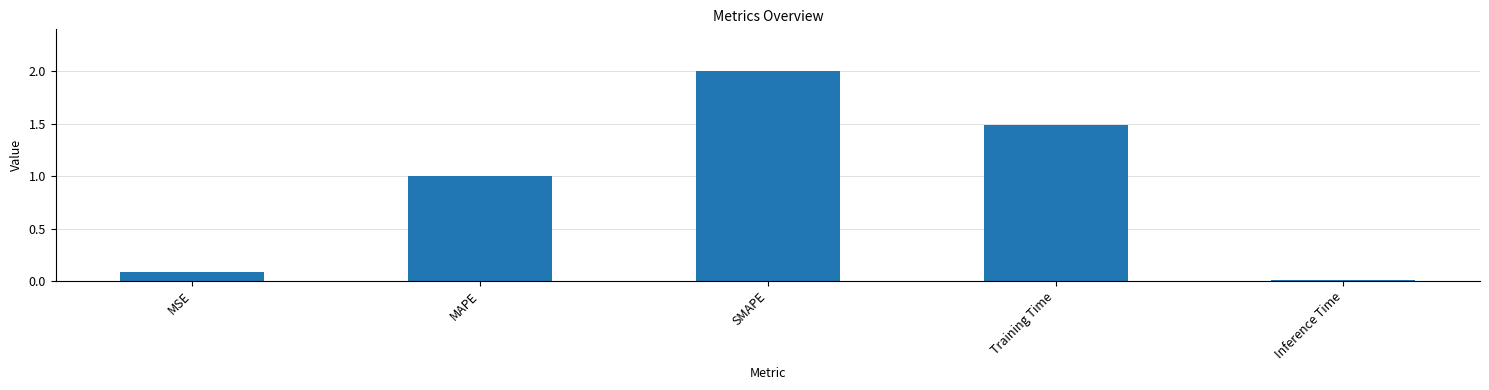

Are the bars horizontal?

No